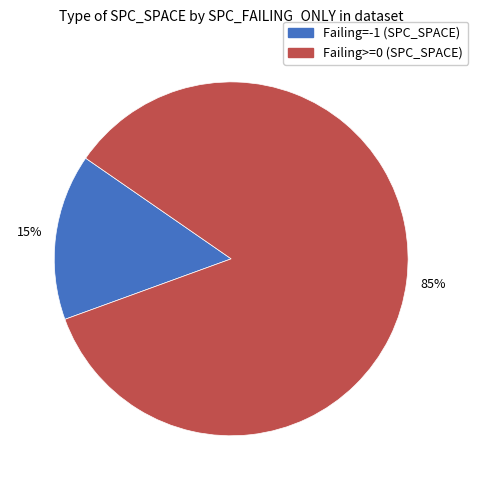

To the nearest percent, what is the average slice percentage?

50%